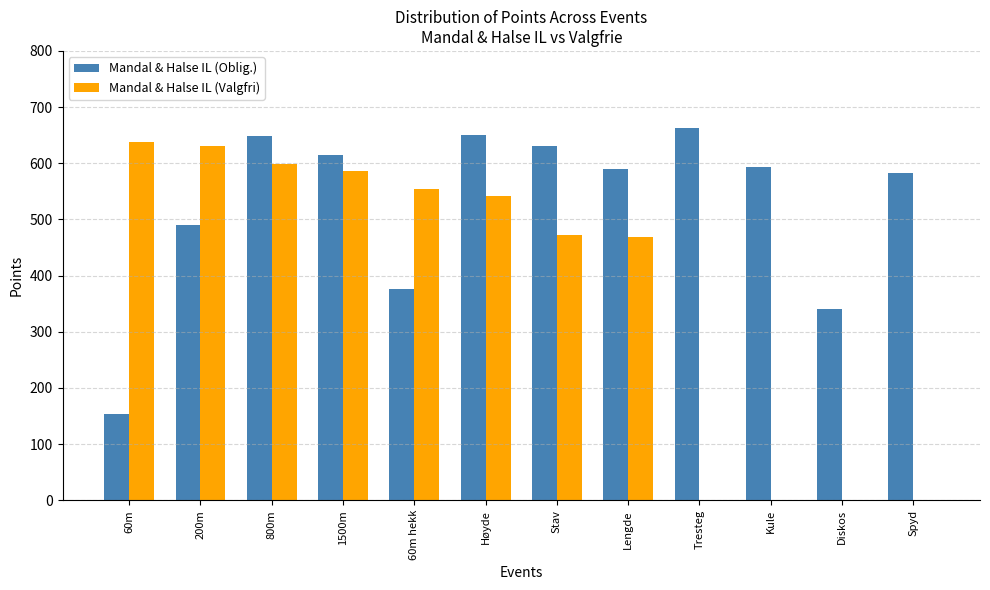

The value of Mandal & Halse IL (Oblig.) at Spyd is 1043. True or false?

False